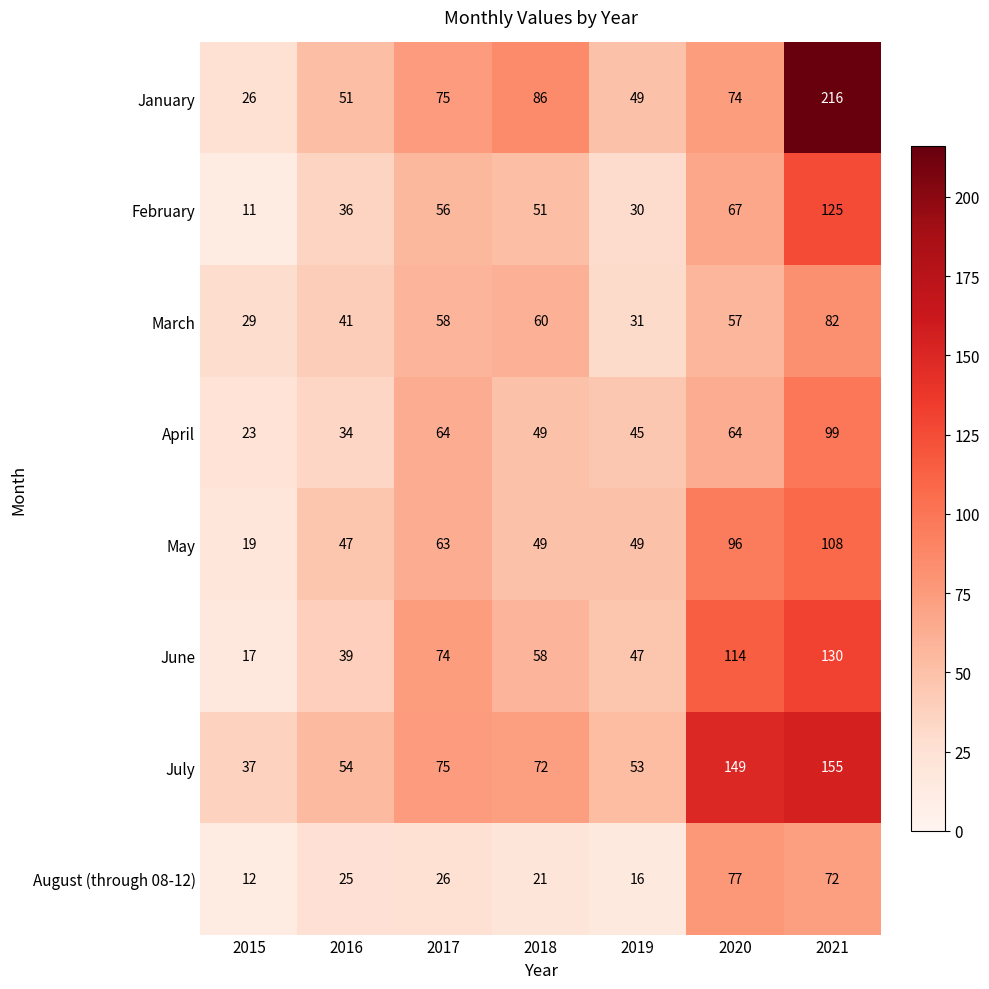

True or false: February has a value of 56 at 2017.

True